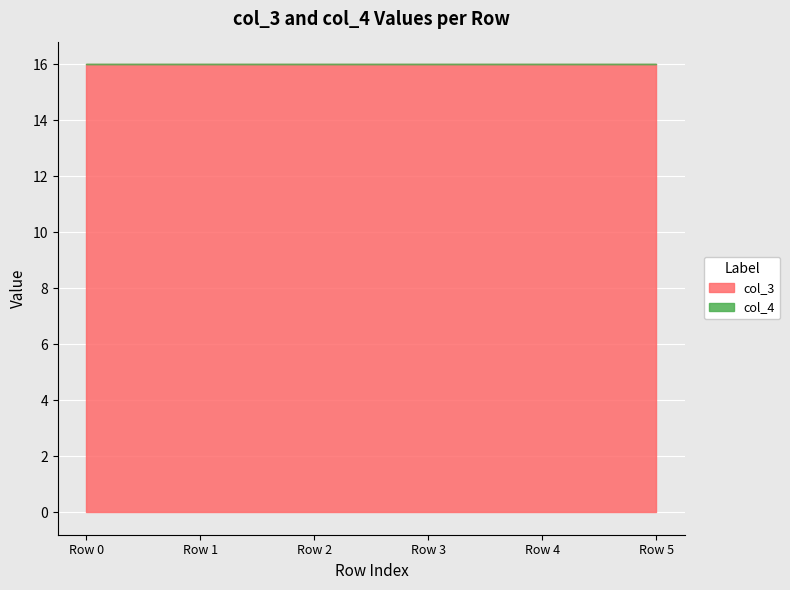

Between Row 1 and Row 4, which series saw the biggest shift?

col_3